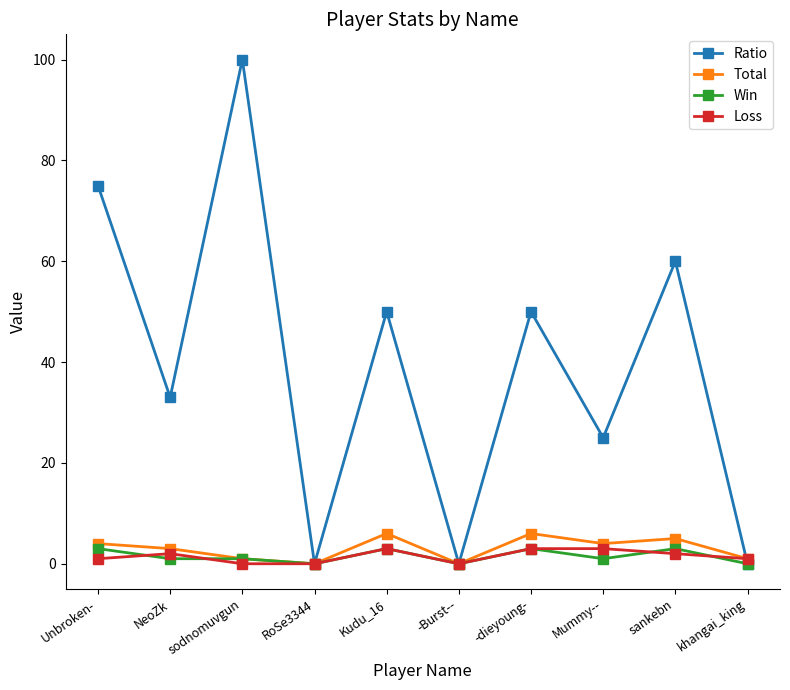

The value of Loss at Mummy-- is 3. True or false?

True